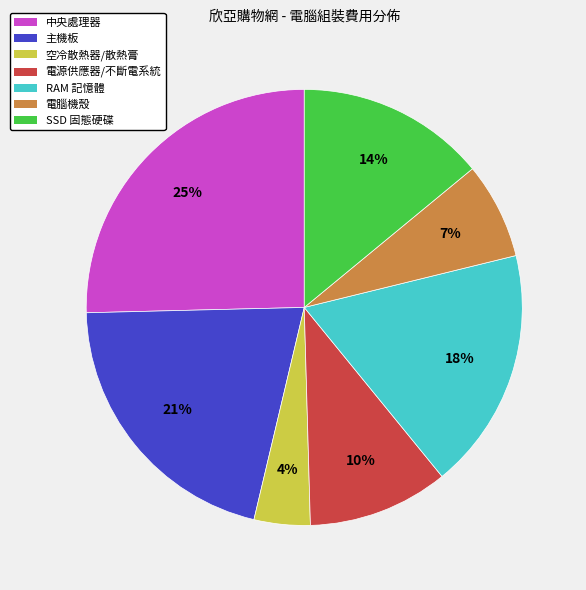

Is there a majority slice in this chart?

No